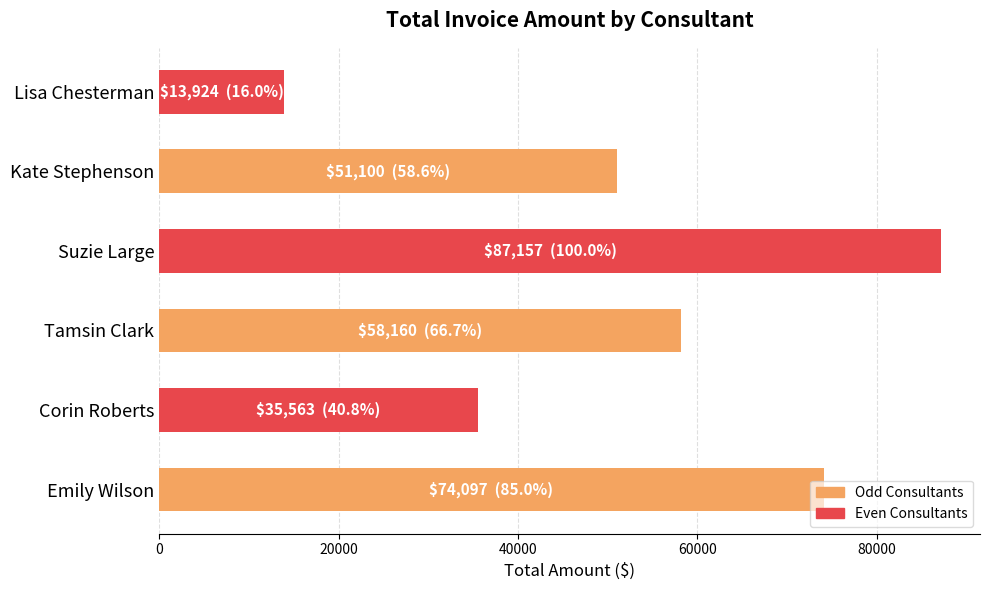

What is the minimum value shown in the chart?

13924.2